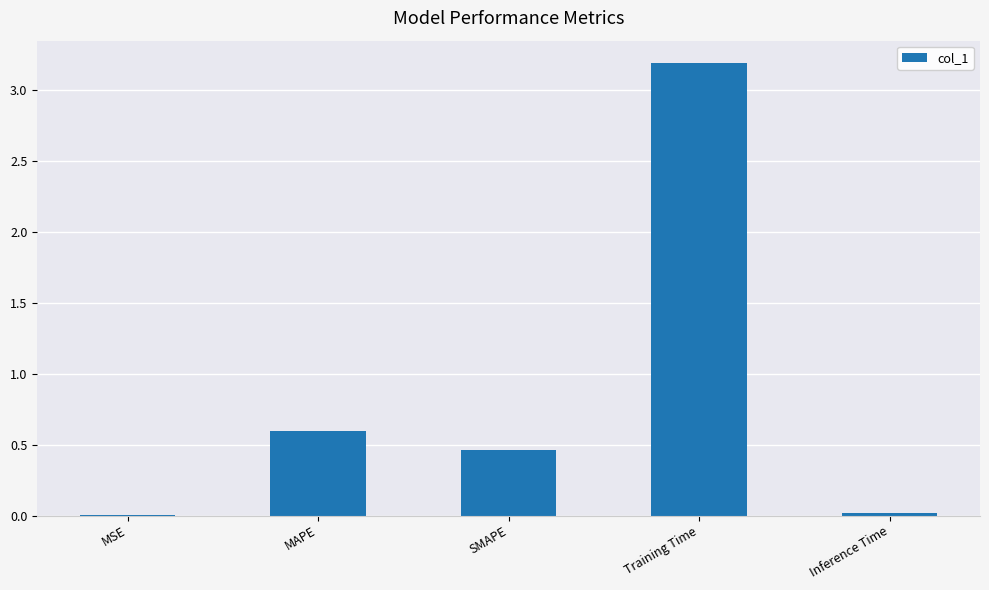

Which has a higher value, SMAPE or MSE?

SMAPE